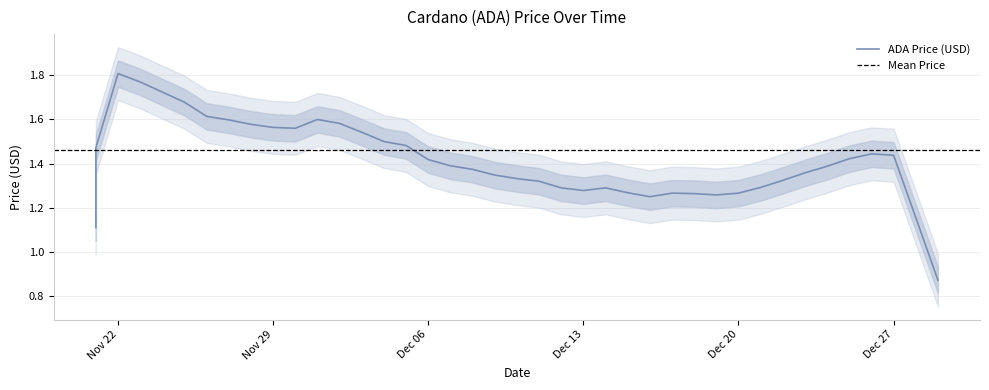

How many lines are shown in the chart?

1